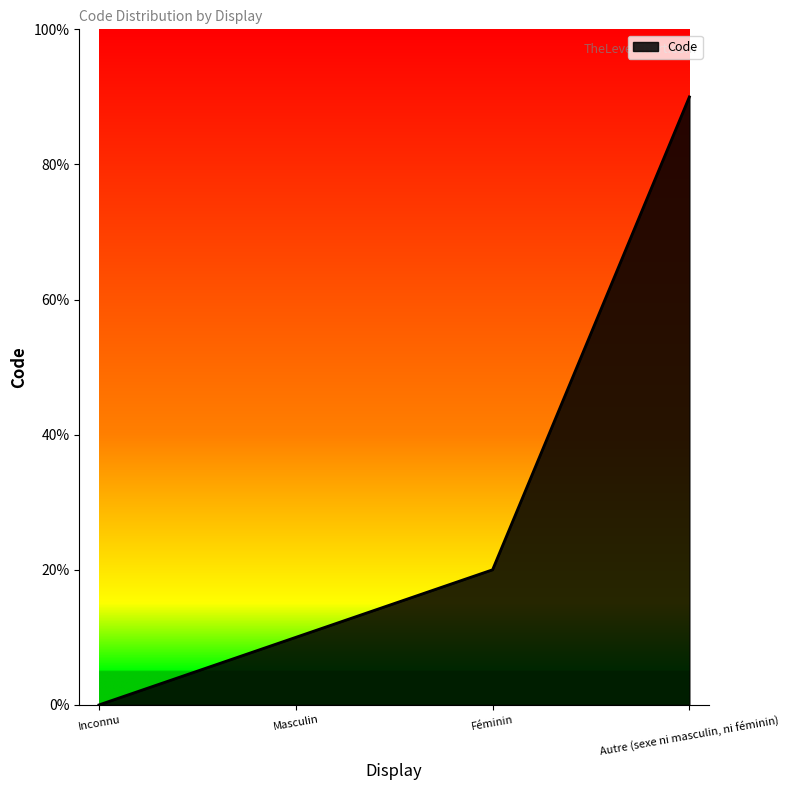

Where is the data nearest to the value 4?

Féminin